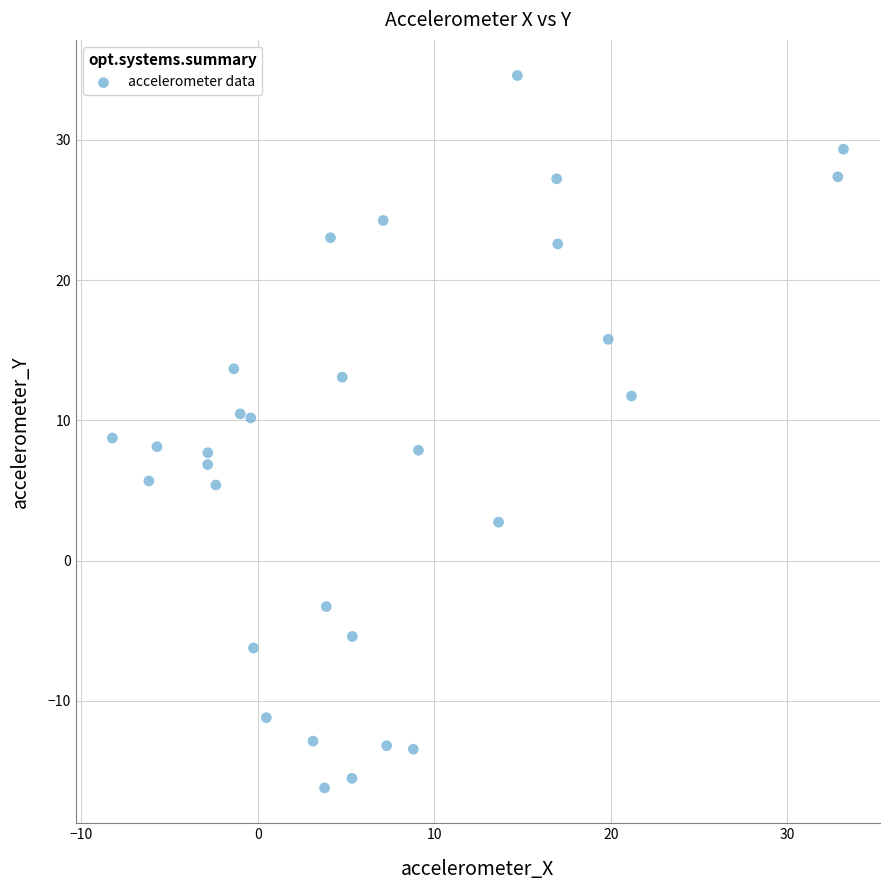

What is the range of X values (max minus min)?

41.4